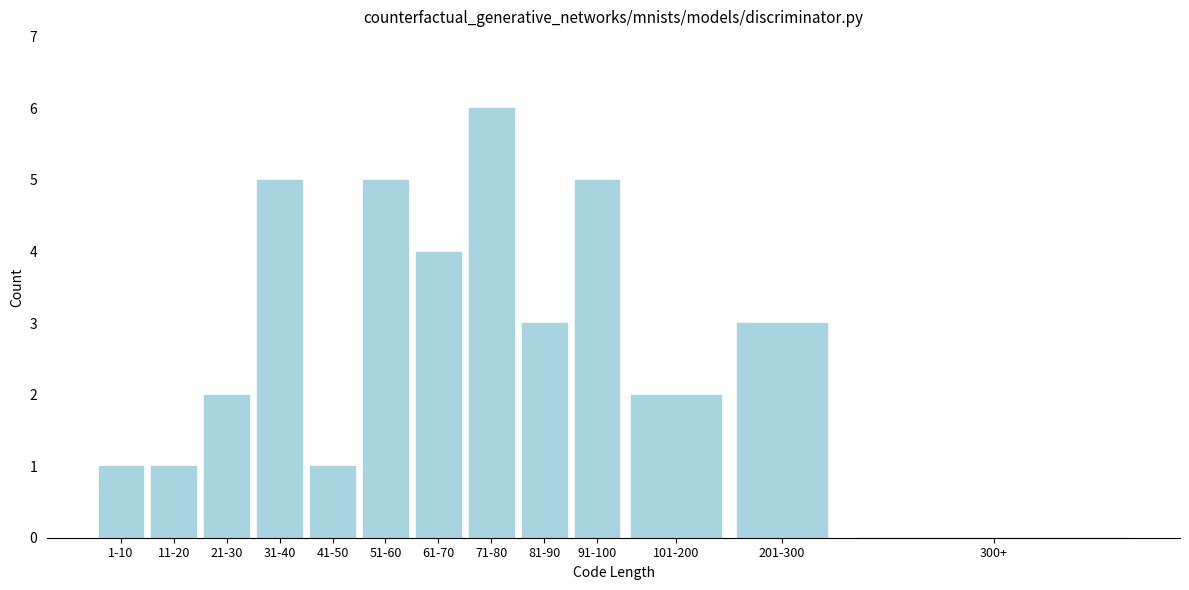

Reading left to right, what are all the values shown in this chart?

1-10=1	11-20=1	21-30=2	31-40=5	41-50=1	51-60=5	61-70=4	71-80=6	81-90=3	91-100=5	101-200=2	201-300=3	300+=0